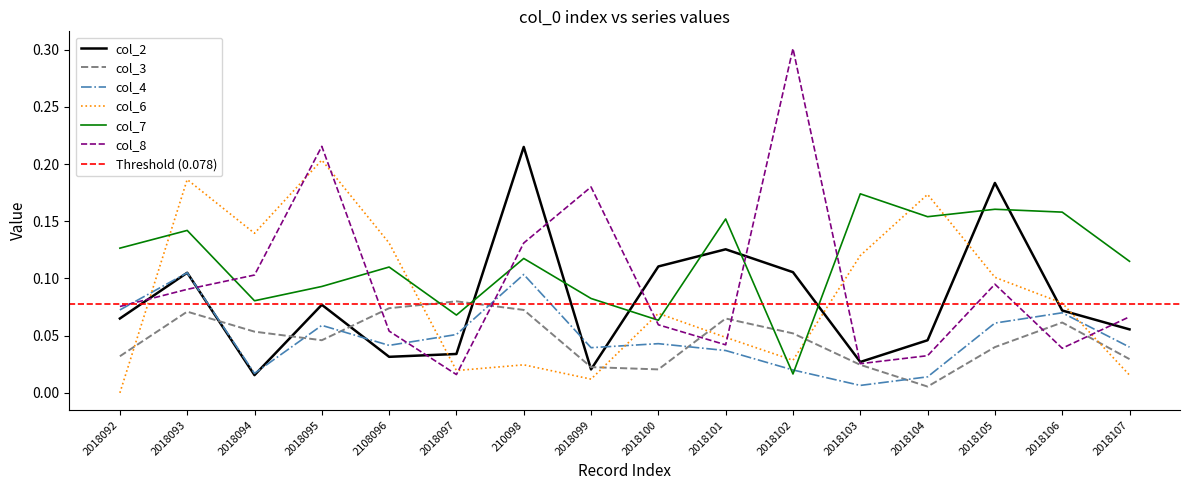

What is the average value of the col_2 series?

0.1